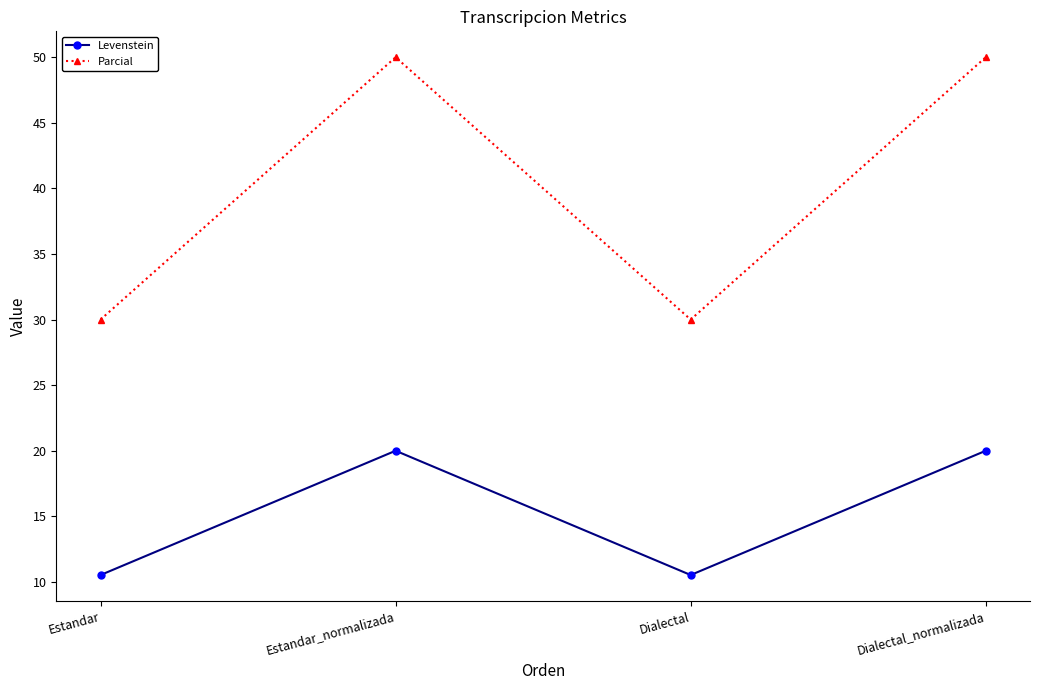

Reading right to left, extract all data points from this chart.

Levenstein: 20.0	10.5	20.0	10.5
Parcial: 50.0	30.0	50.0	30.0